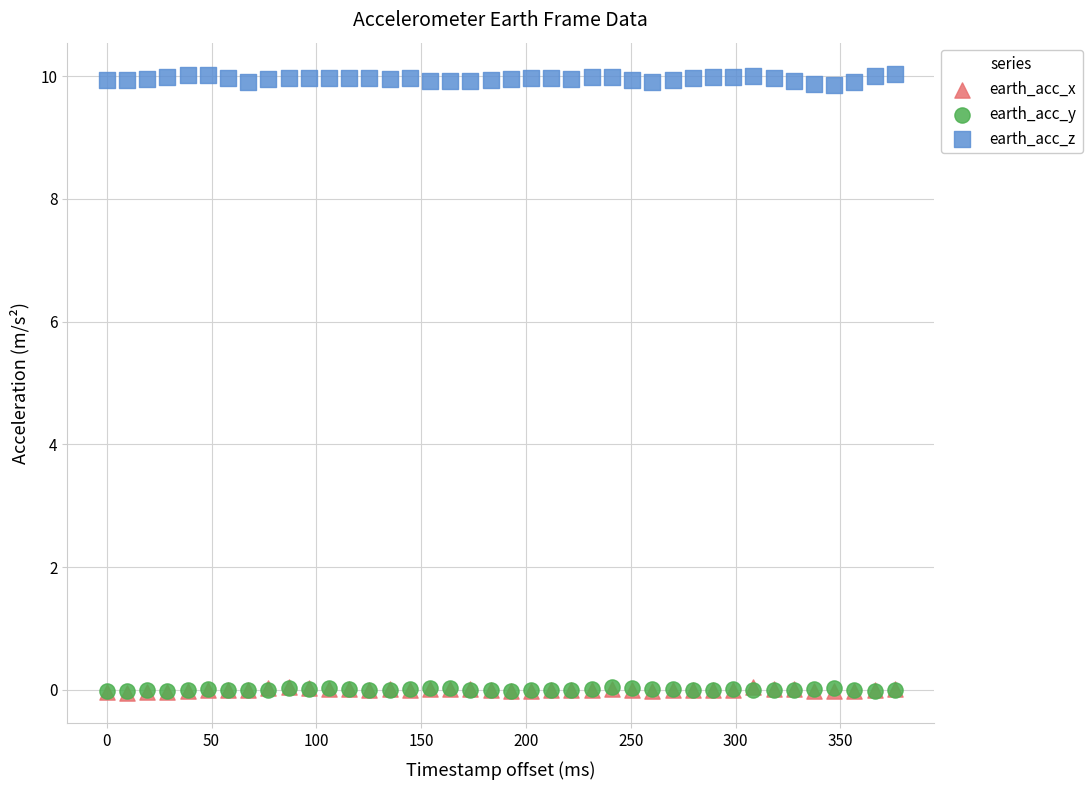

Which series reaches the maximum Y coordinate?

earth_acc_z